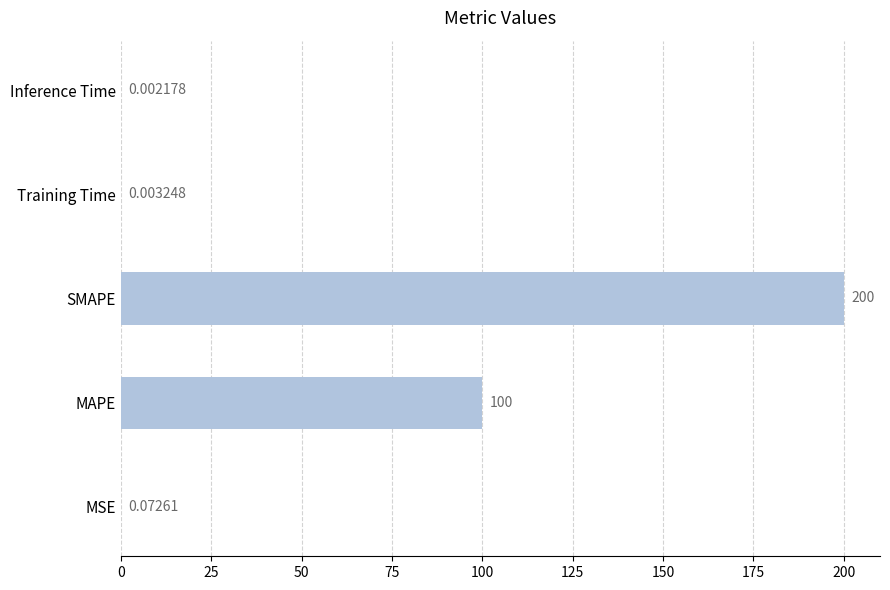

Are the bars grouped side by side (vs. stacked)?

No